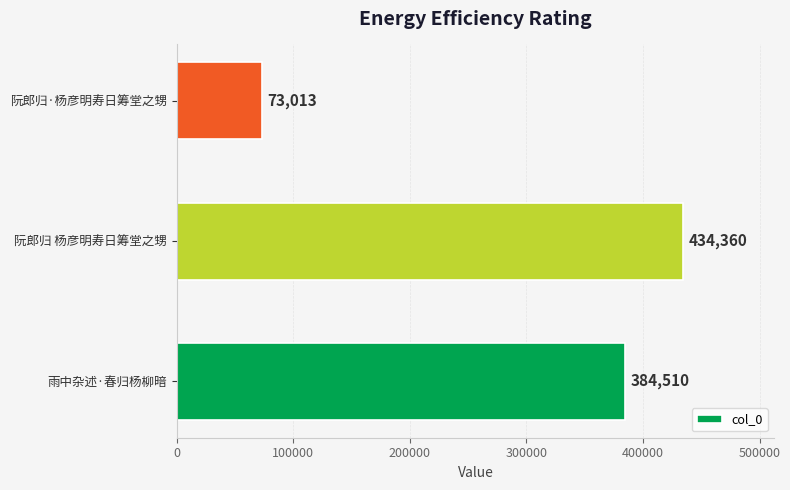

Reading bottom to top, what are all the values shown in this chart?

雨中杂述·春归杨柳暗=384510	阮郎归 杨彦明寿日筹堂之甥=434360	阮郎归·杨彦明寿日筹堂之甥=73013